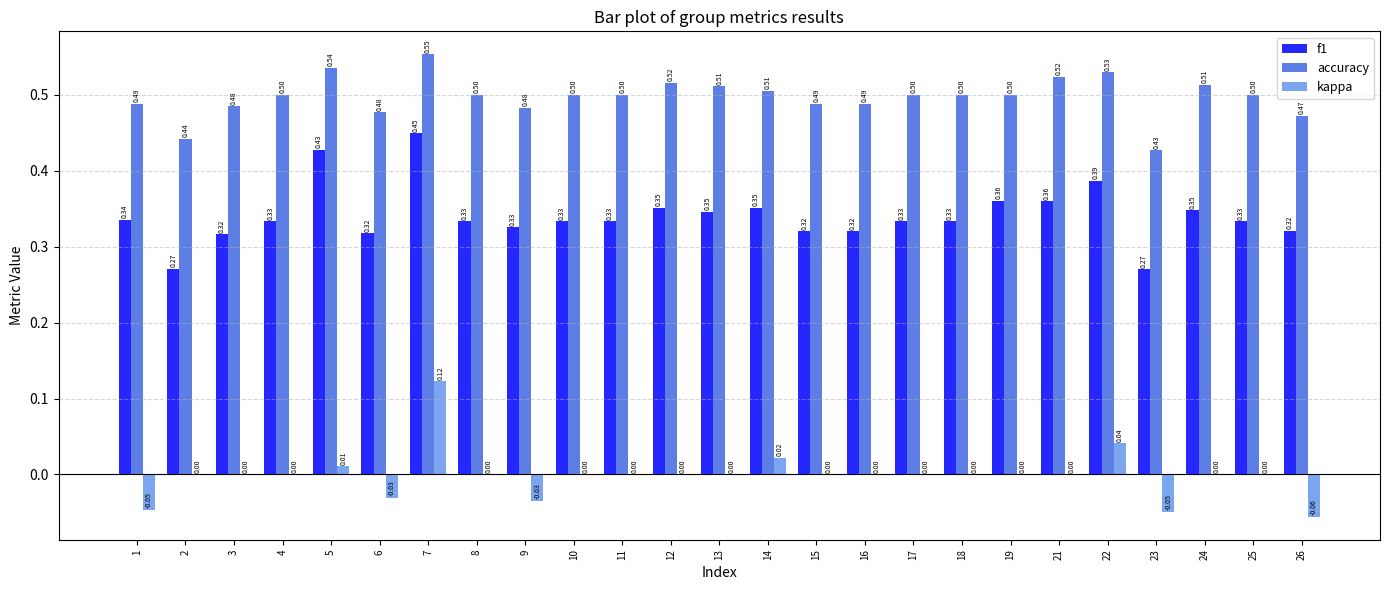

What is the sum of all accuracy values?

12.4